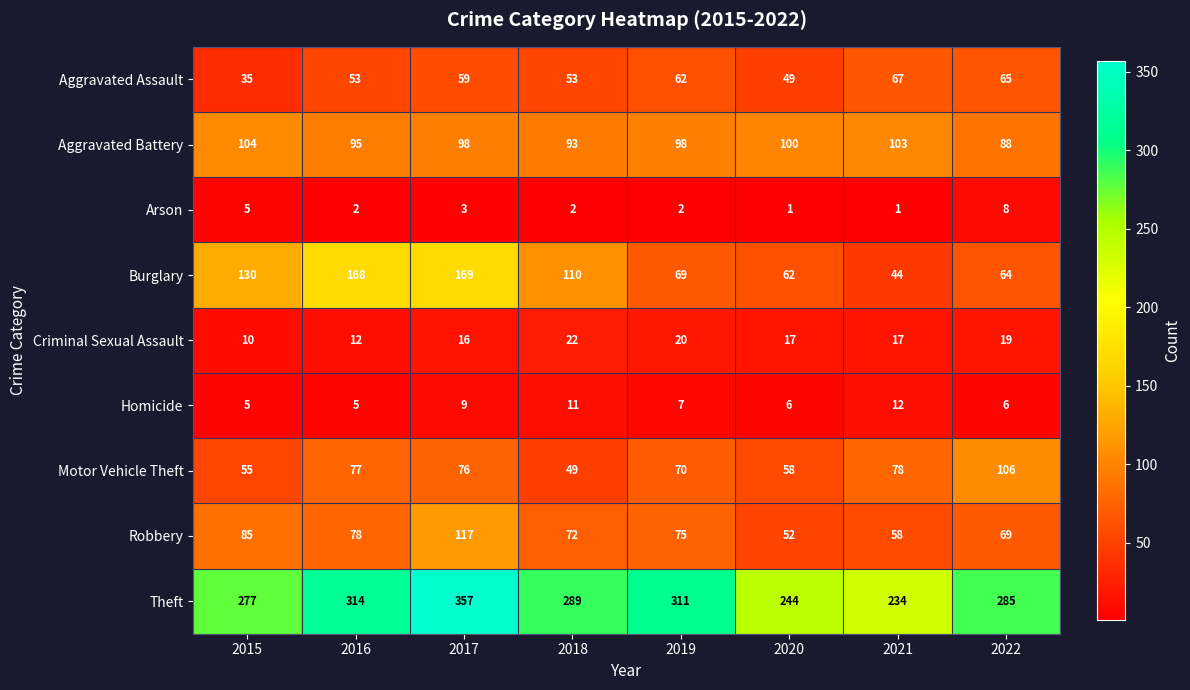

The value of Aggravated Assault at 2022 is 87. True or false?

False